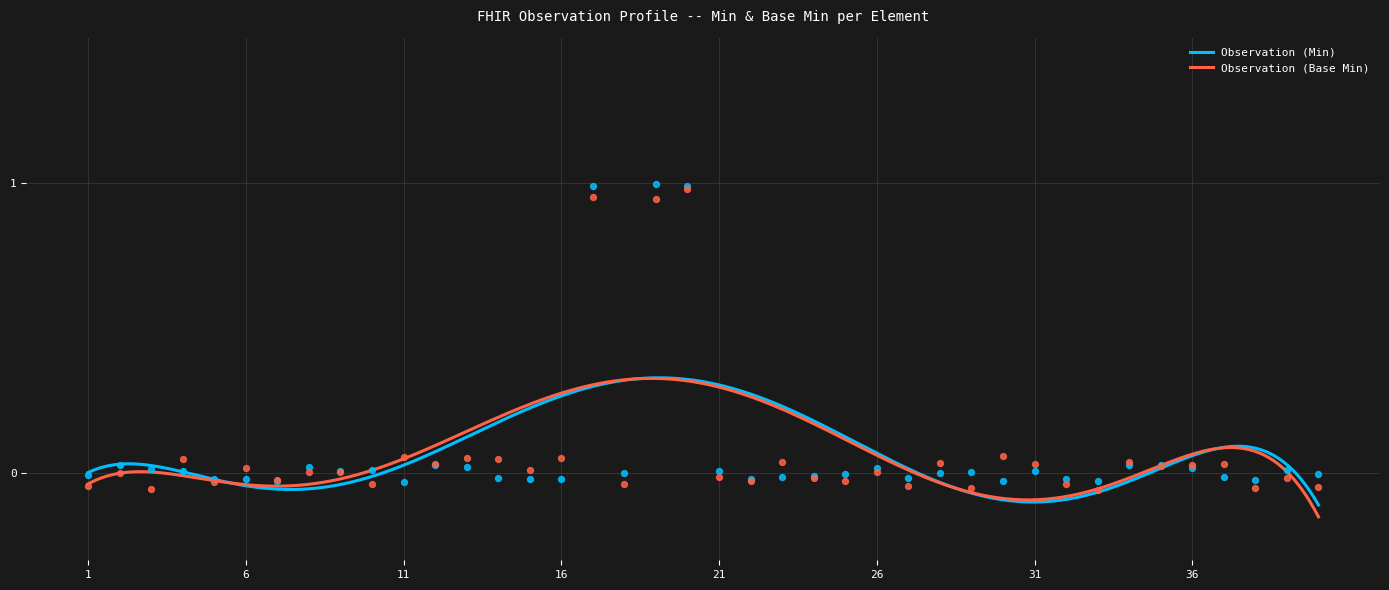

What are all the series names shown in the legend?

Observation (Min), Observation (Base Min)